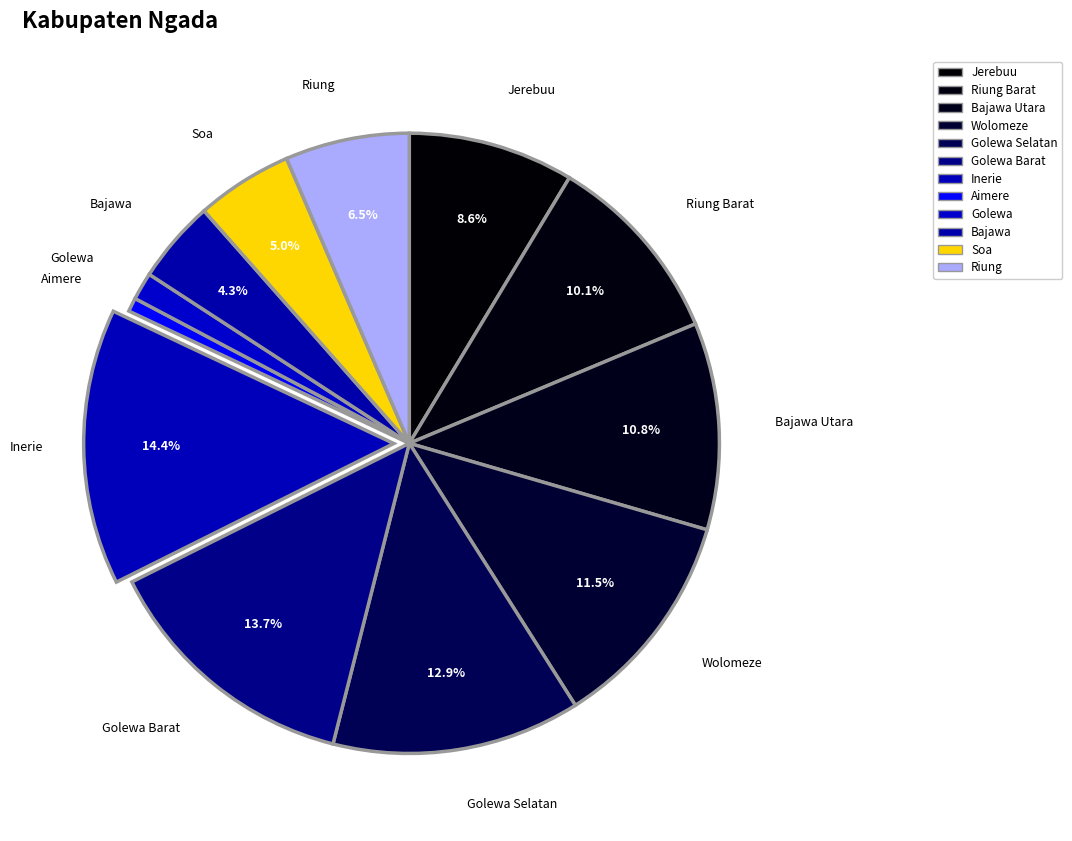

To the nearest percent, what is the difference between the Jerebuu and Bajawa slice percentages?

4%